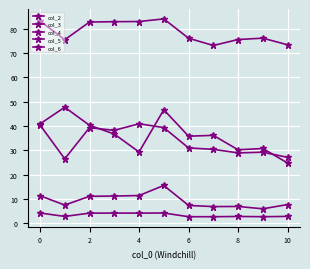

Does the chart have visible grid lines?

Yes